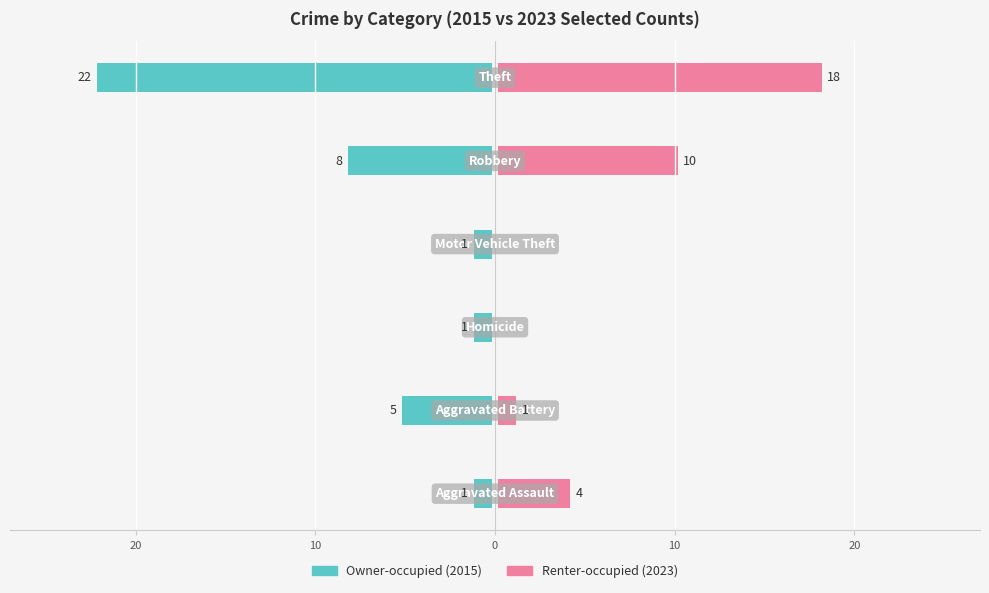

Count the number of data series in this chart.

2